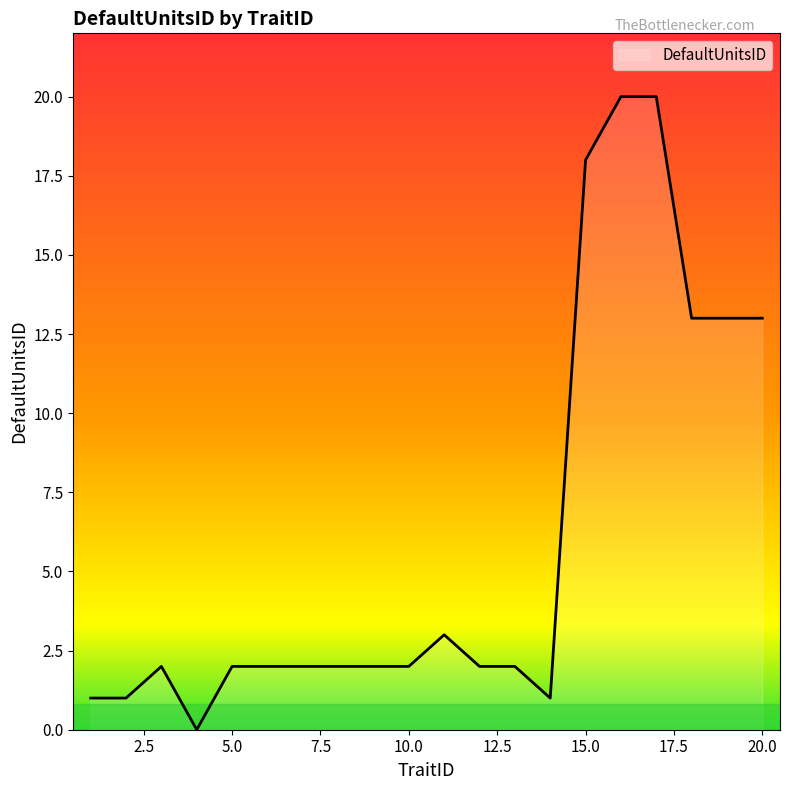

What is the maximum value shown in the chart?

20